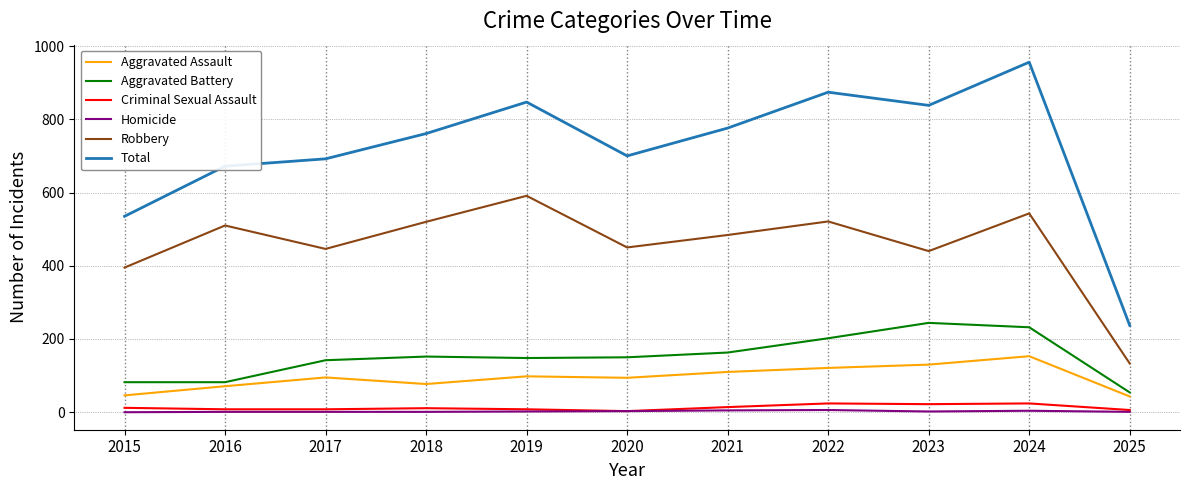

Does the chart display data point markers on the line(s)?

No